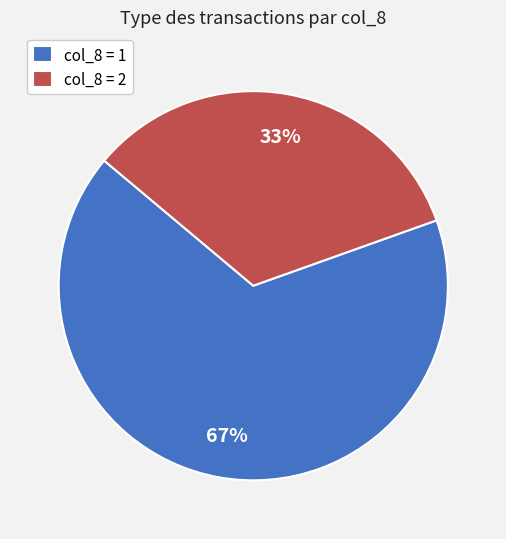

Which slice is the smallest?

col_8 = 2